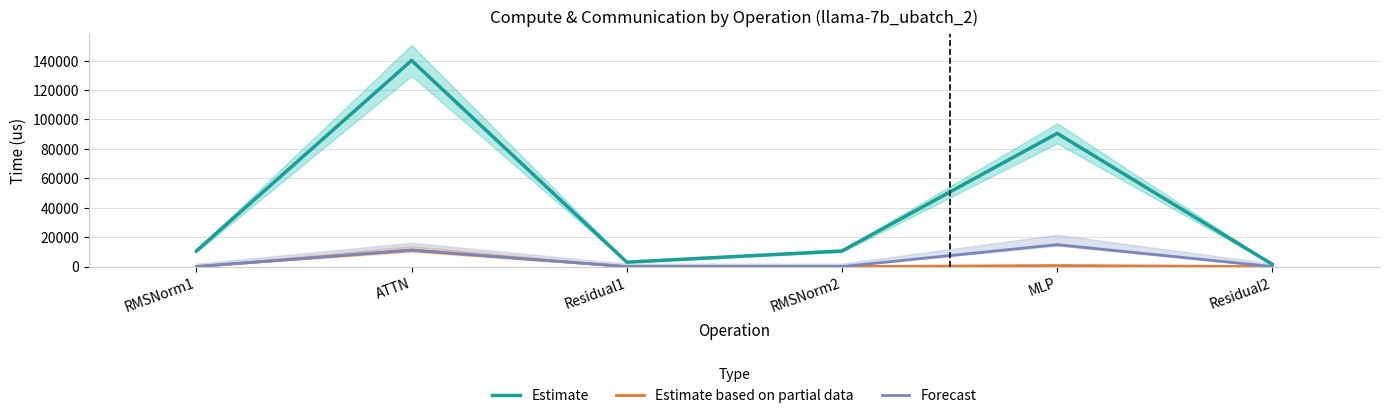

Rank the categories by Estimate value from lowest to highest.

Residual2, Residual1, RMSNorm1, RMSNorm2, MLP, ATTN